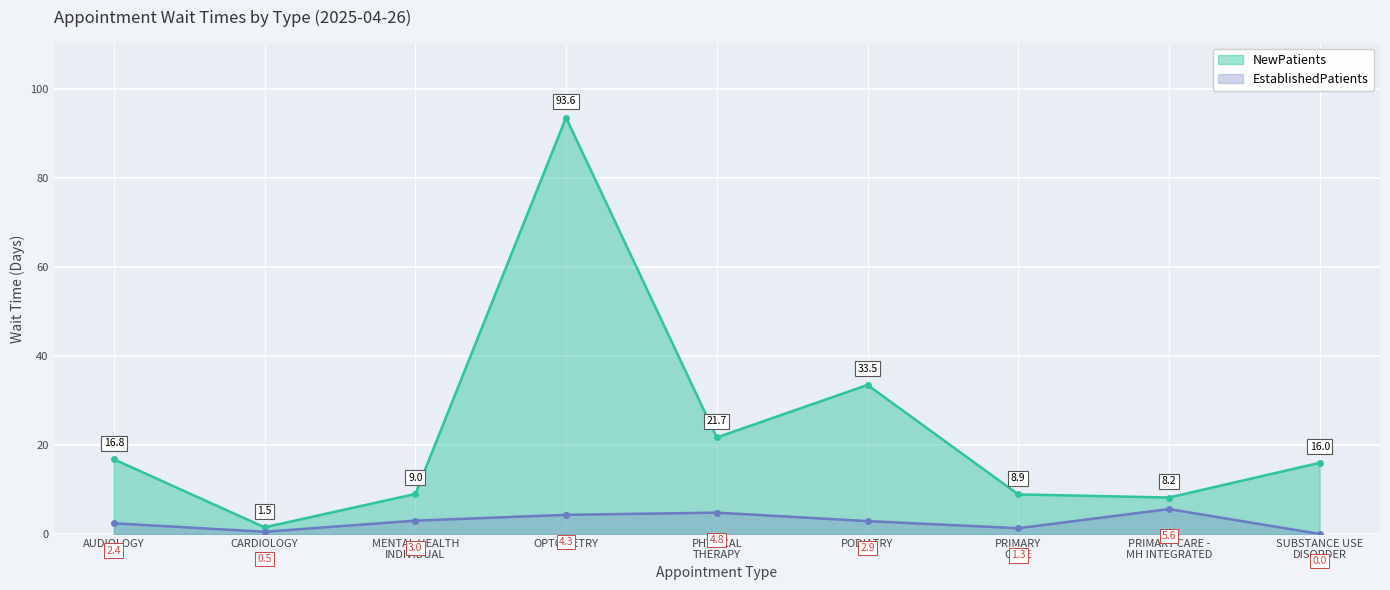

How many lines are shown in the chart?

2